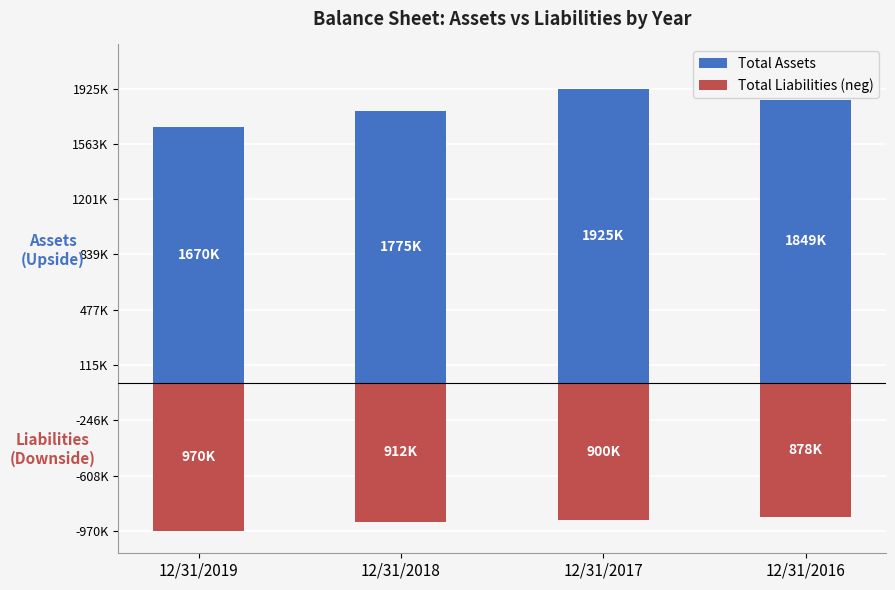

What is the difference between the Total Liabilities (neg) values at 12/31/2017 and 12/31/2019?

69494